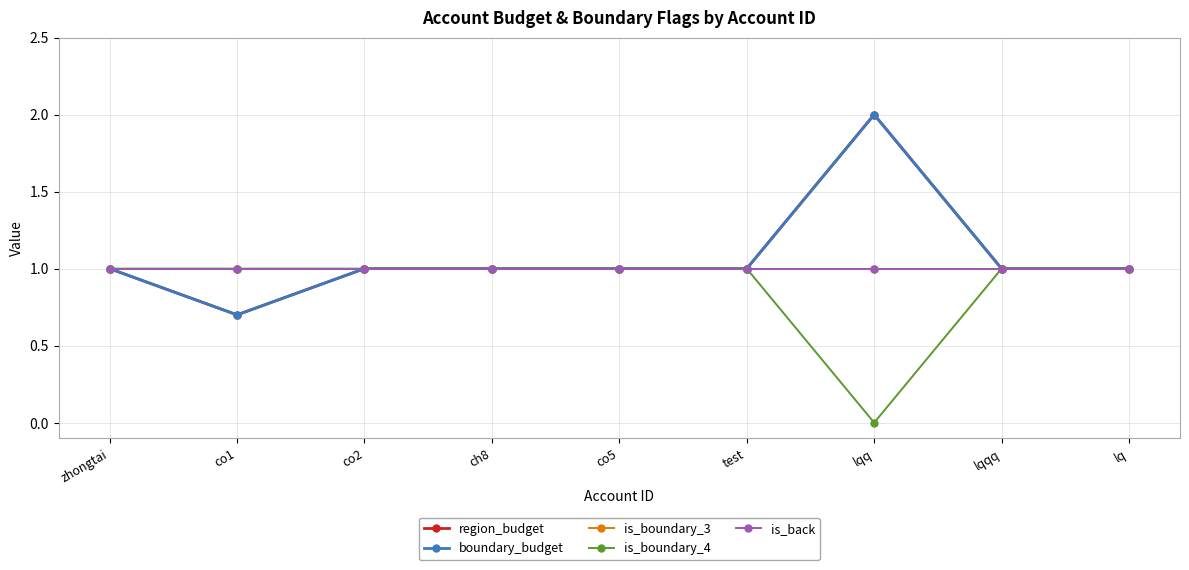

Which category has the highest value in the is_boundary_3 series?

zhongtai